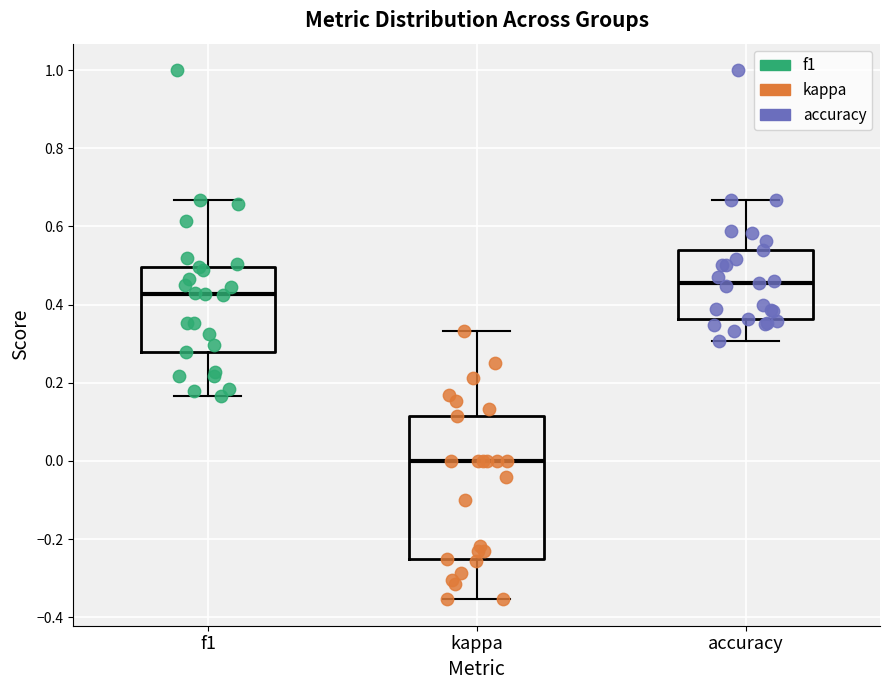

Where does the lower whisker of the box for kappa end on the y-axis? The values are not printed on the chart, so give them approximately, as read against the axis.

-0.36